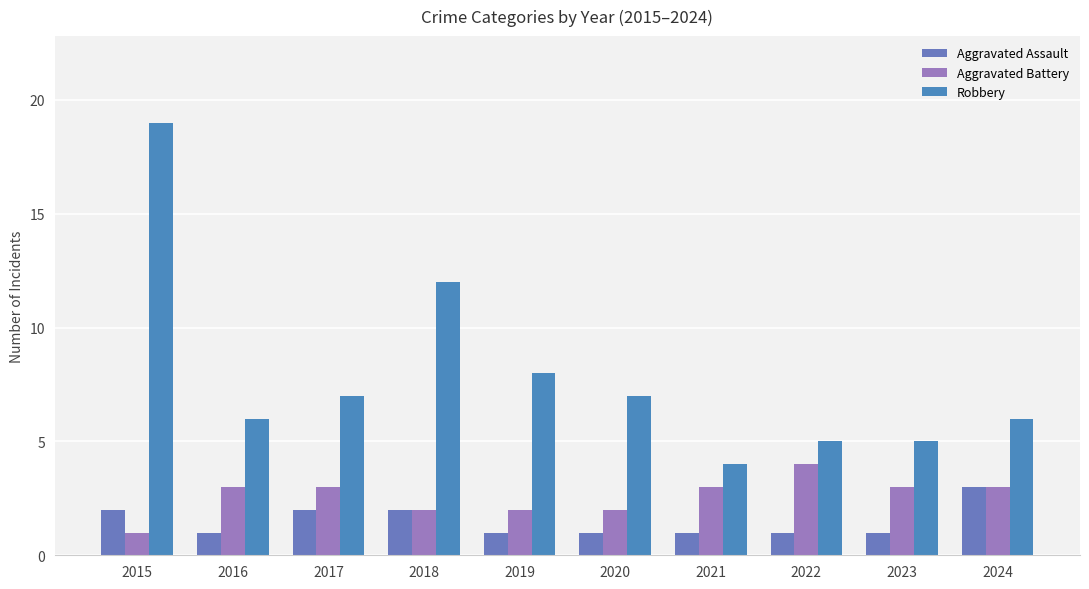

Are the bars horizontal?

No